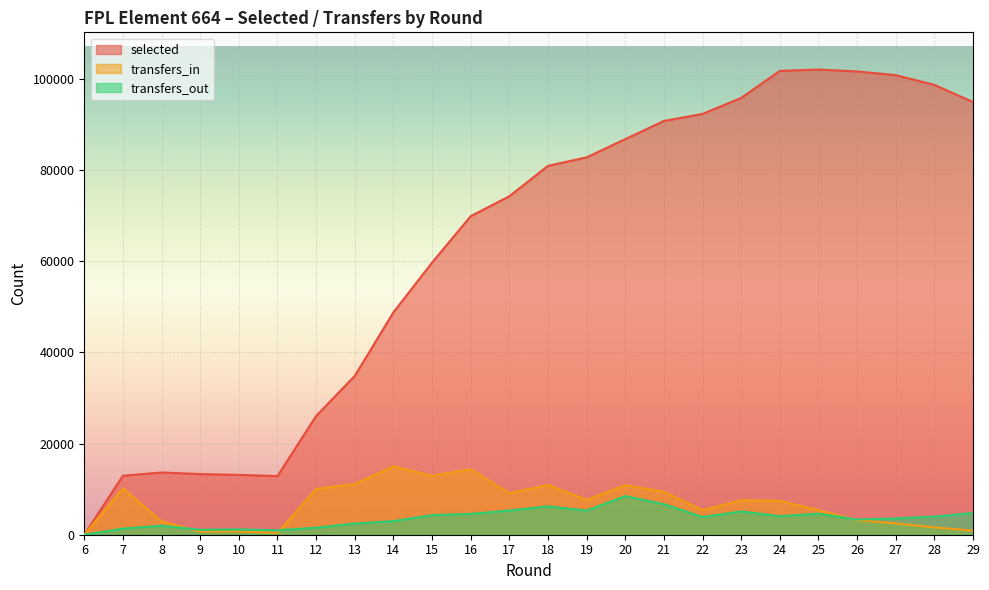

Does the chart display data point markers on the line(s)?

No